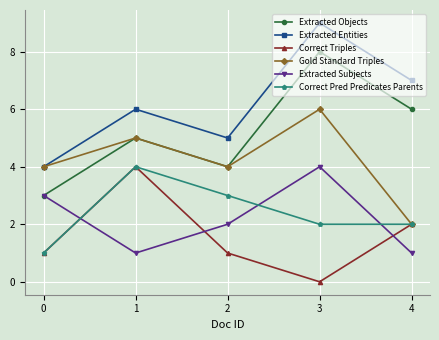

Which series has the largest total across all categories?

Extracted Entities